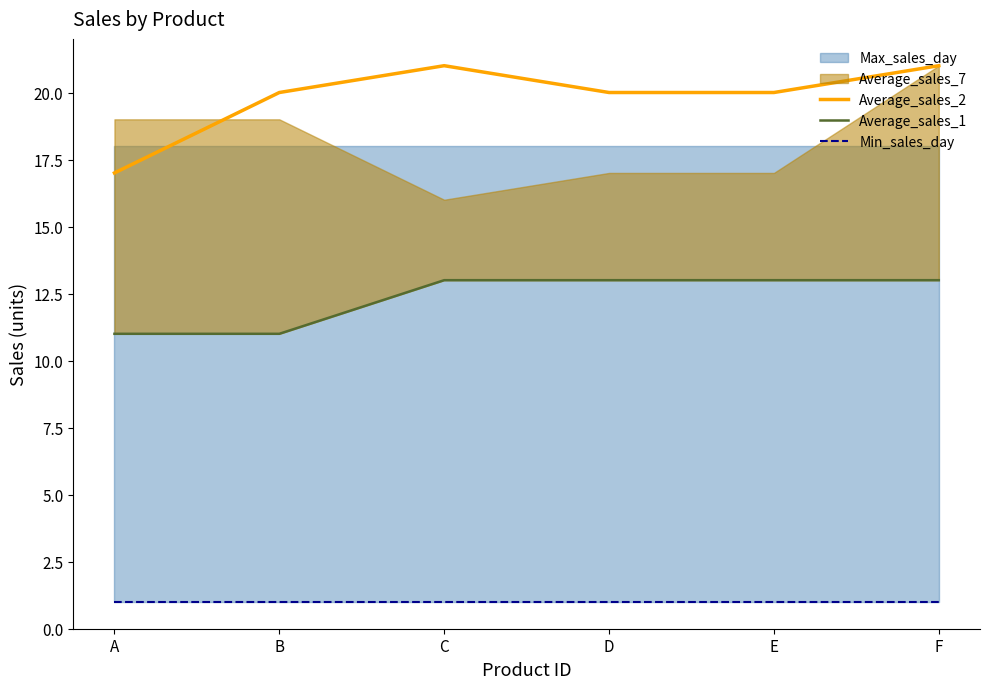

What is the value of the Average_sales_2 point at the 4th from the left?

20